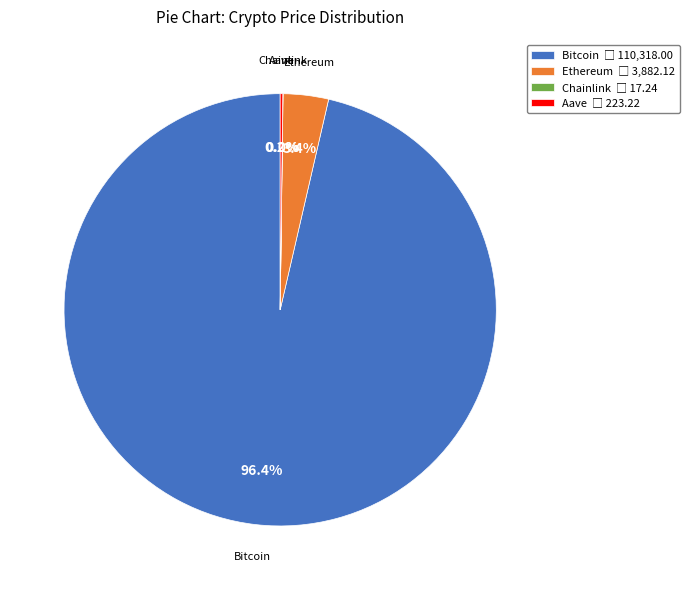

Is there any slice that represents more than half of the pie?

Yes